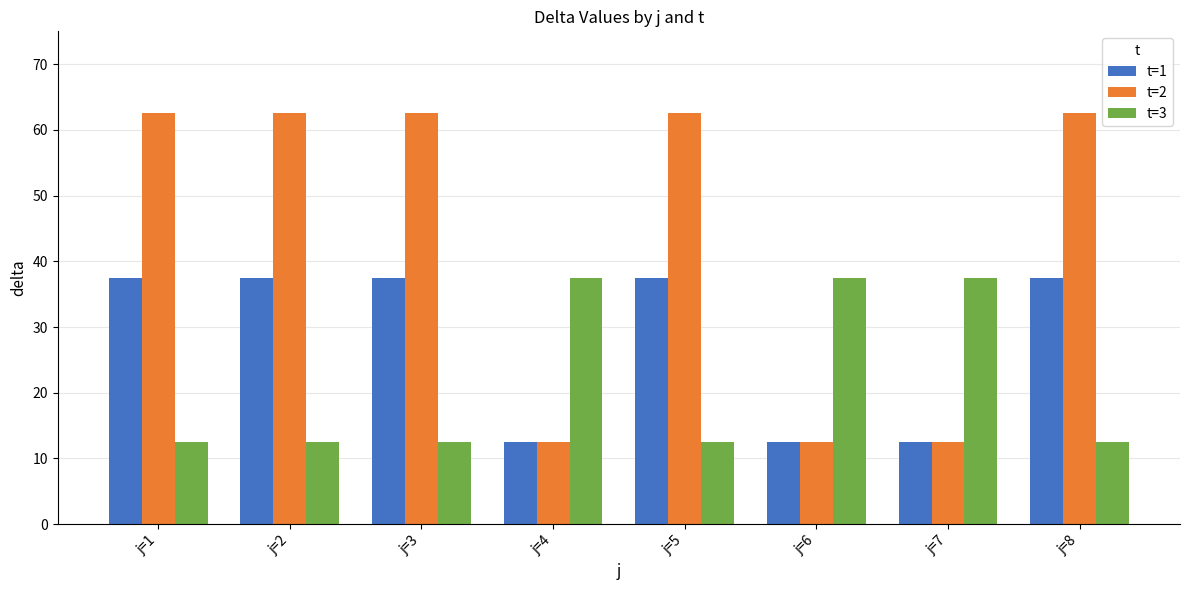

Which series has the widest spread of values?

t=2